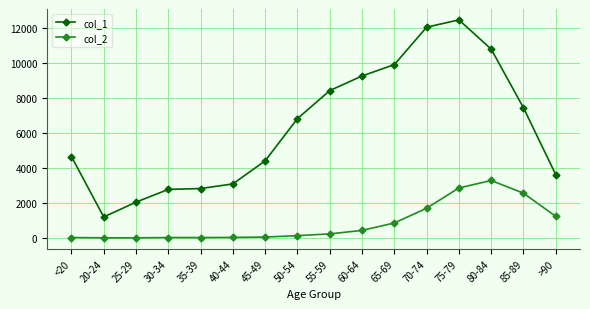

Which series has the largest range (max minus min)?

col_1